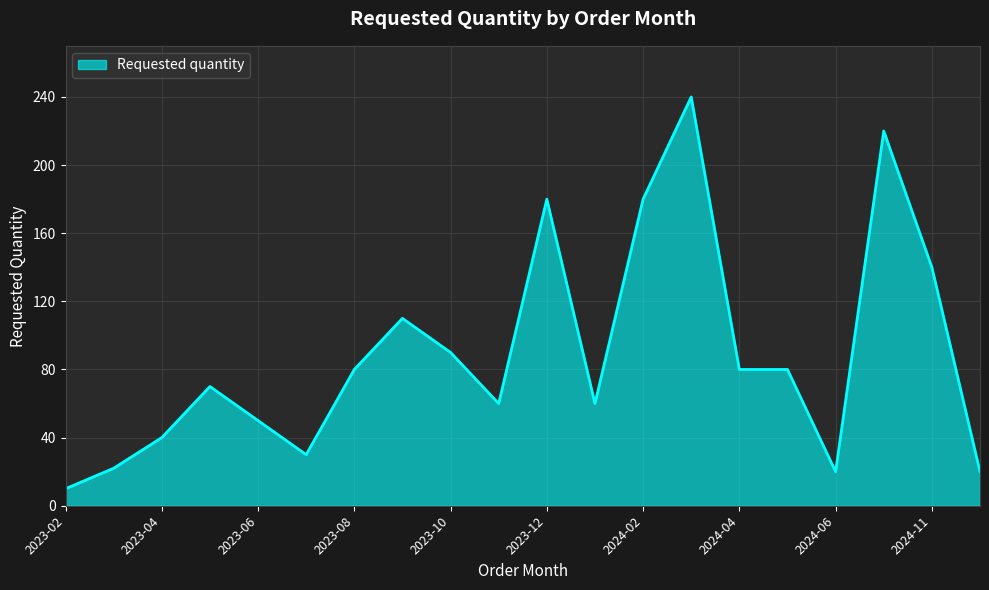

How many values are below 80?

10